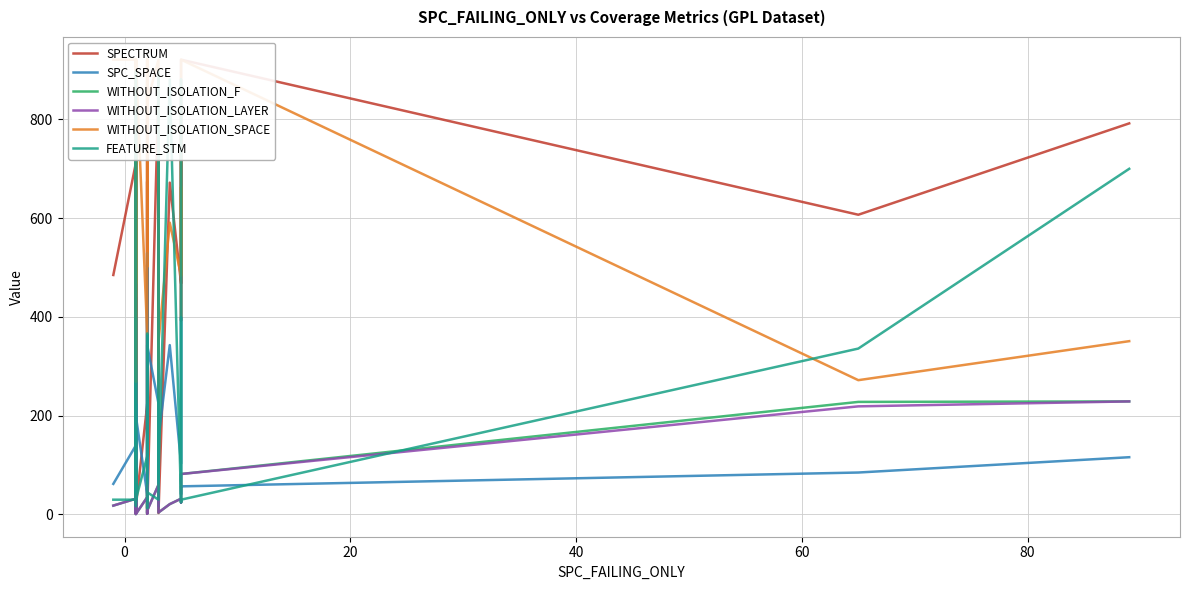

Which series has the largest range (max minus min)?

SPECTRUM